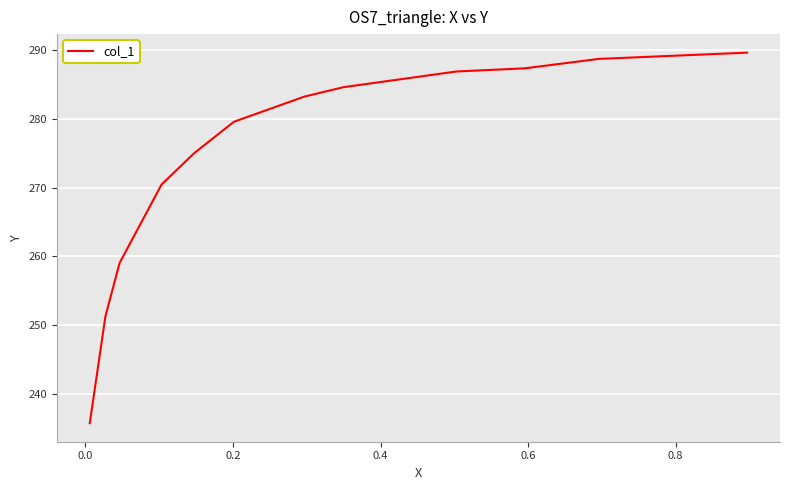

What is the difference between the maximum and minimum values?

53.8